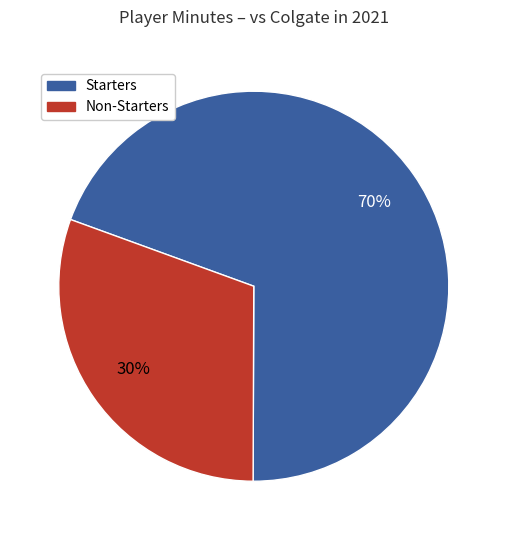

What is the ratio of the value at Non-Starters to the value at Starters?

0.4